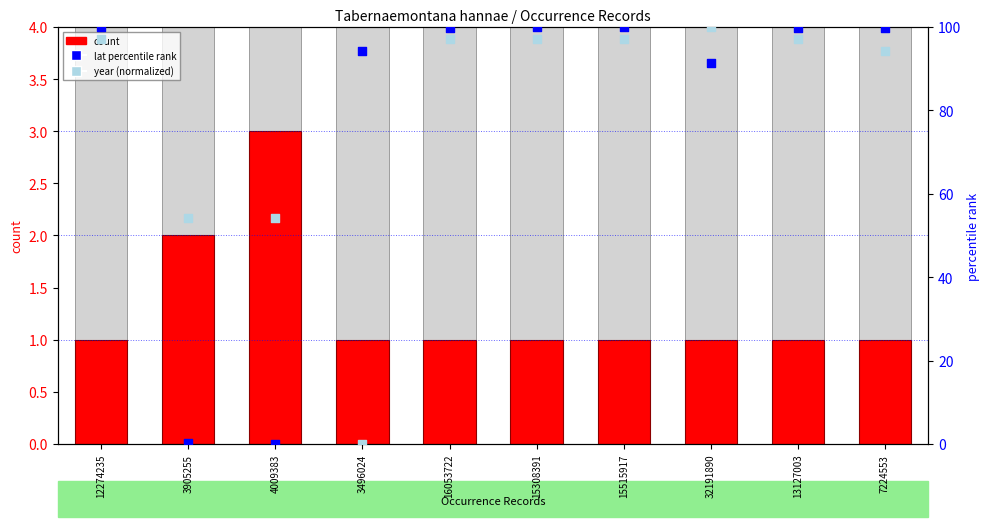

Which series contains the lowest Y value?

lat percentile rank